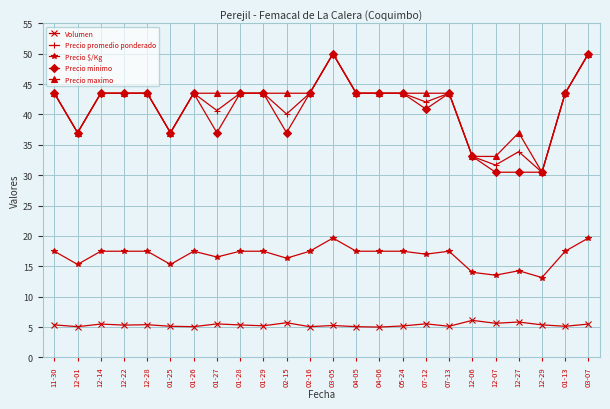

What is the minimum value shown in the chart?

5.0